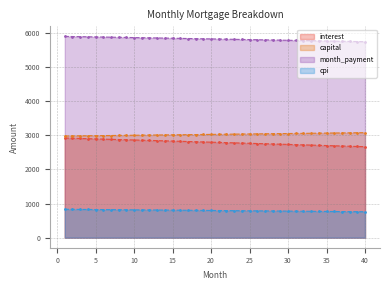

What is the average value of the cpi series?

795.7